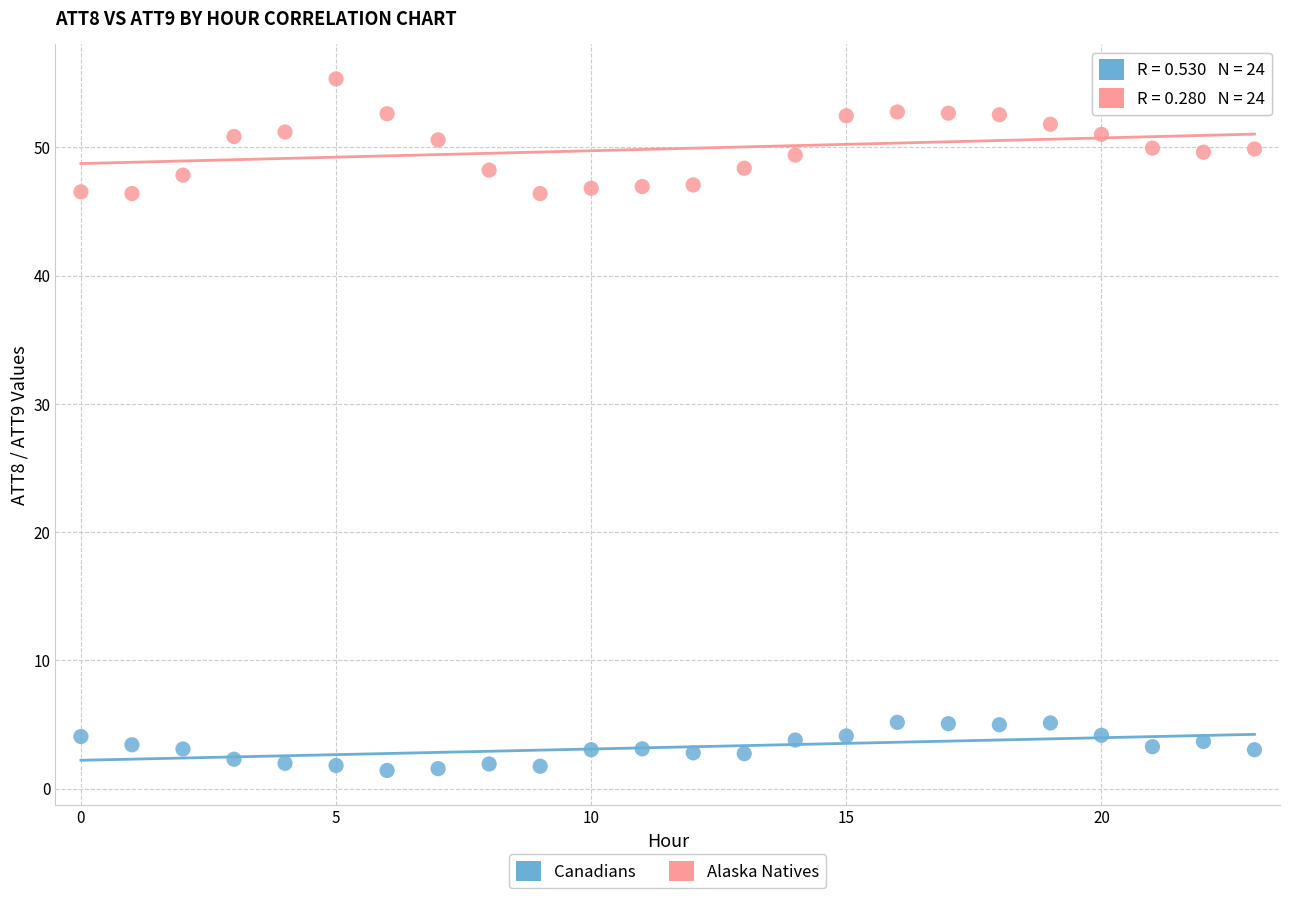

Which series has the widest spread of Y values?

Alaska Natives